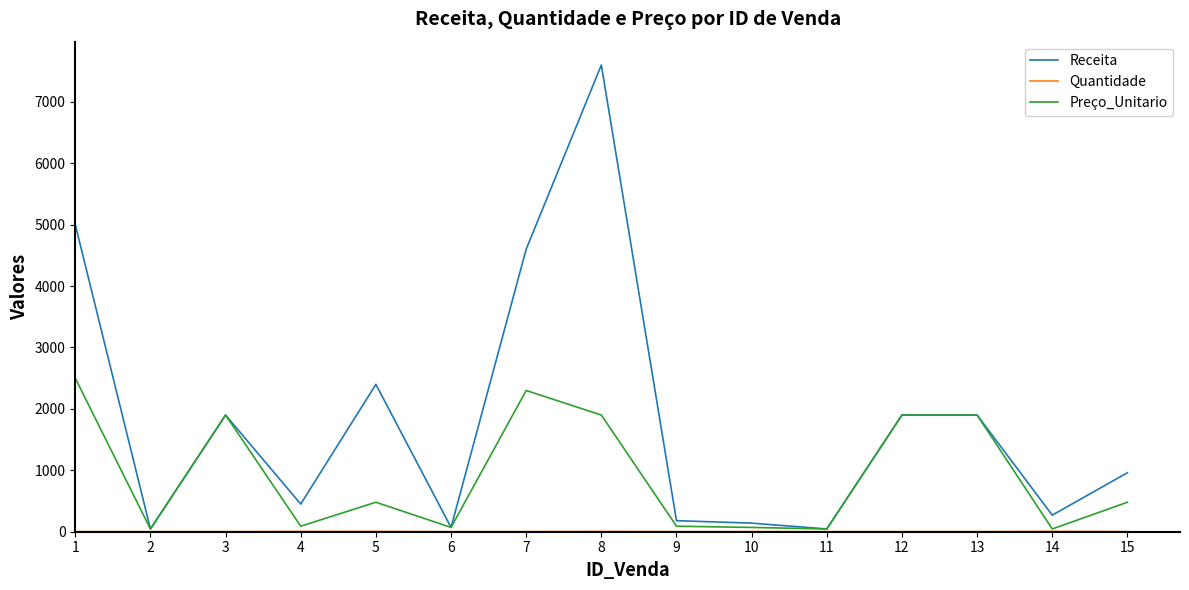

Between 10 and 12, which series saw the biggest shift?

Preço_Unitario